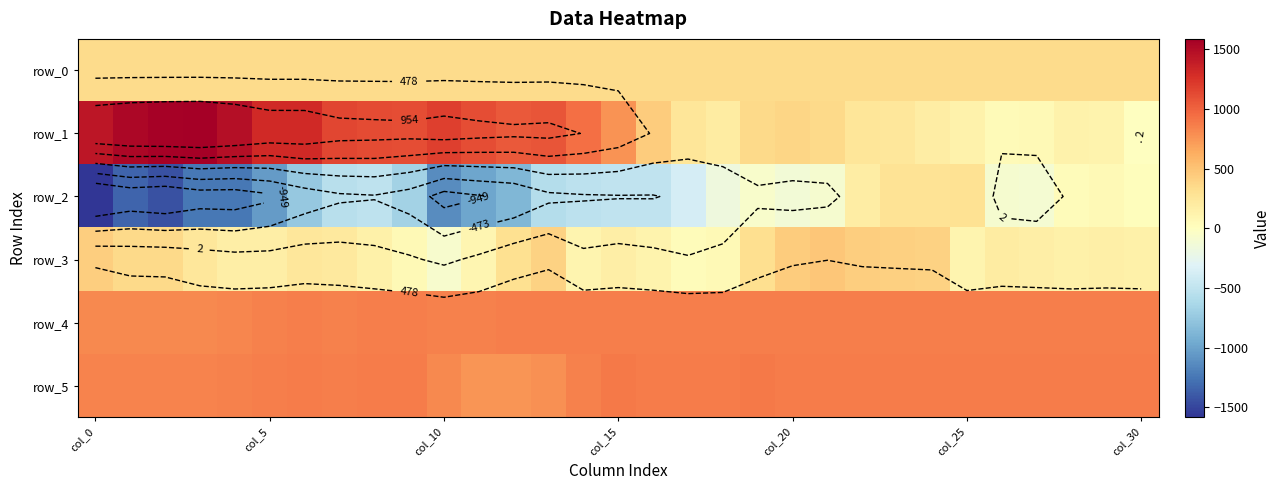

What is the smallest value displayed?

-1584.0